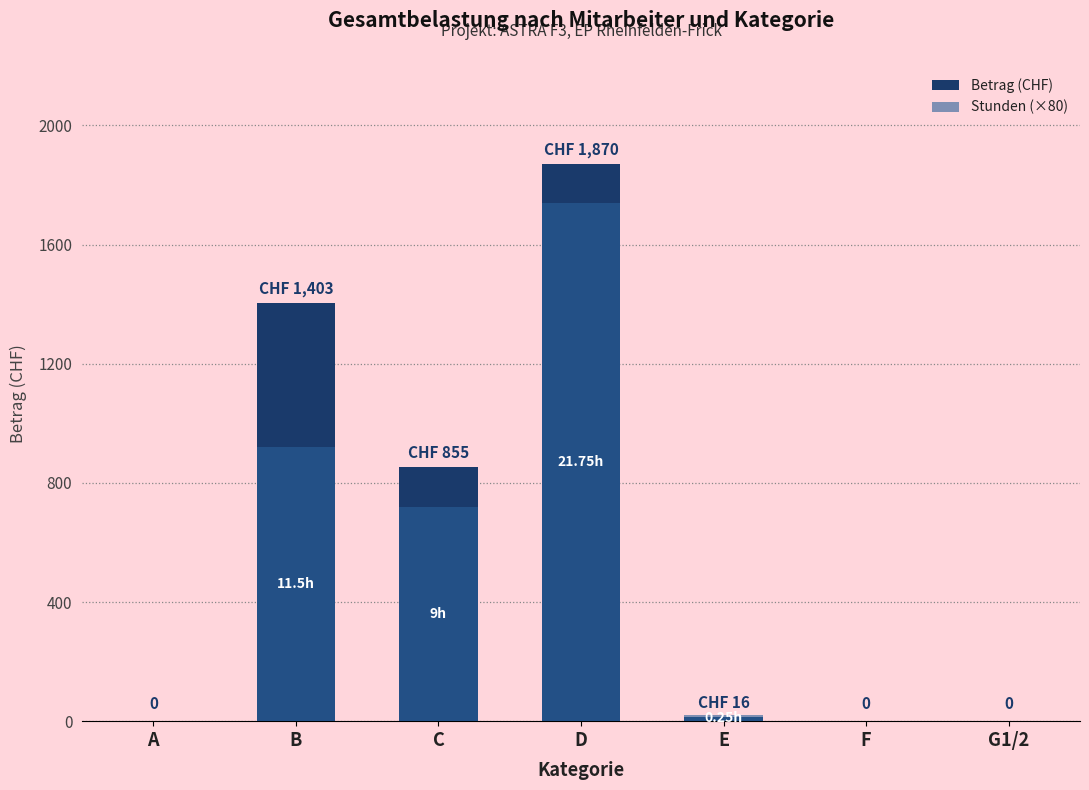

Which series has the widest spread of values?

Betrag (CHF)